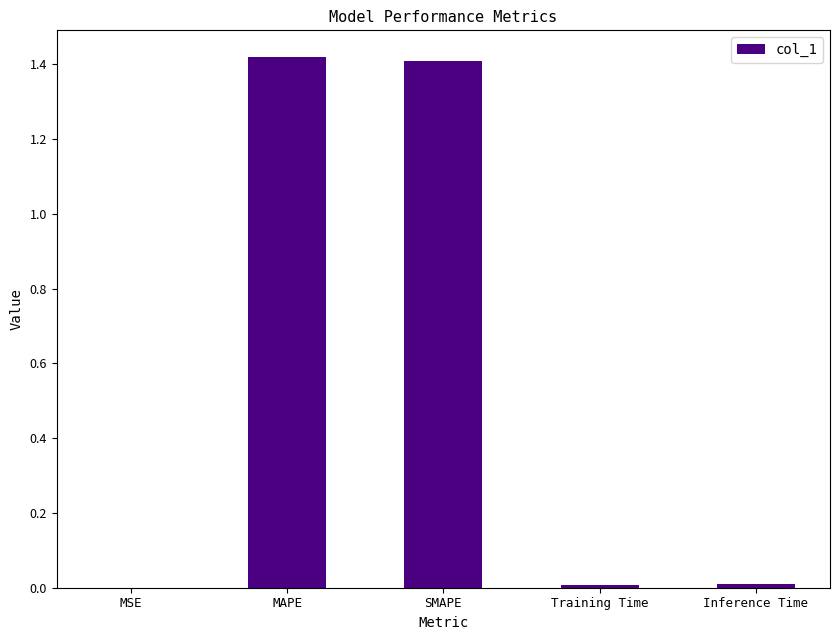

The chart shows a value of 1.4 at MAPE. True or false?

True